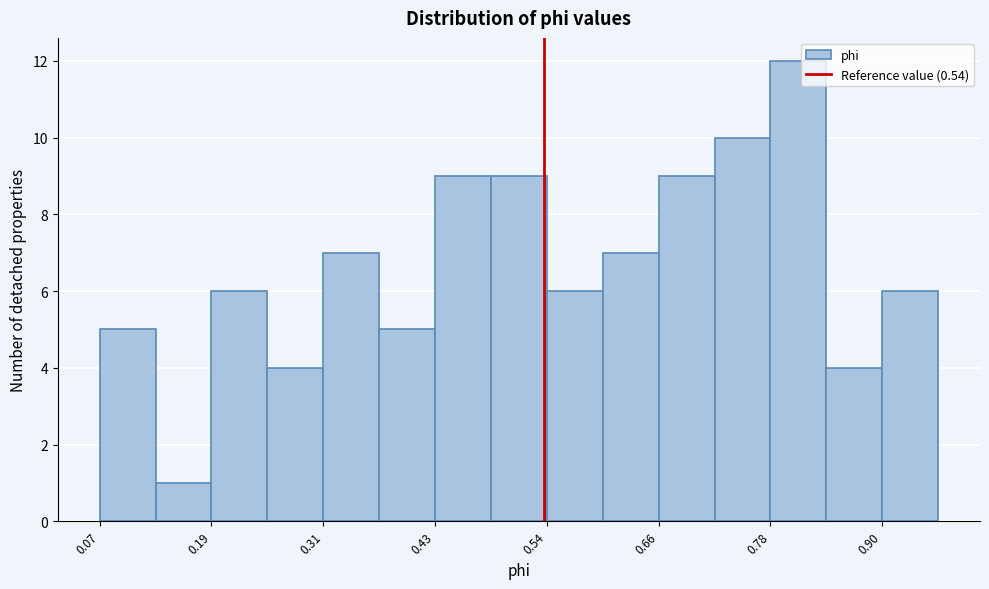

Around what value on the x-axis is the tallest bar? Give the approximate position of its centre, as read against the axis.

0.80